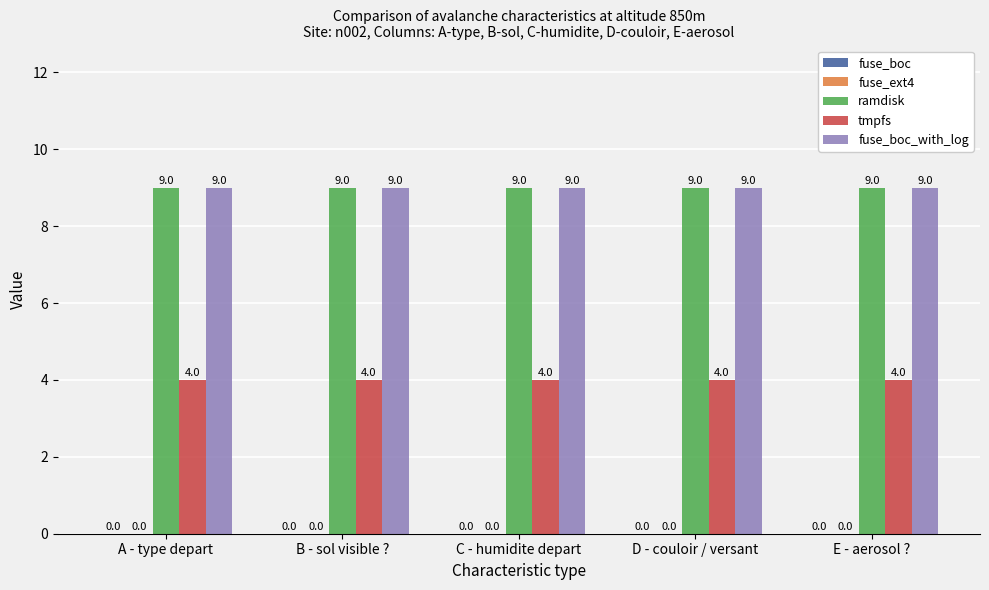

What position from the left is D - couloir / versant?

4